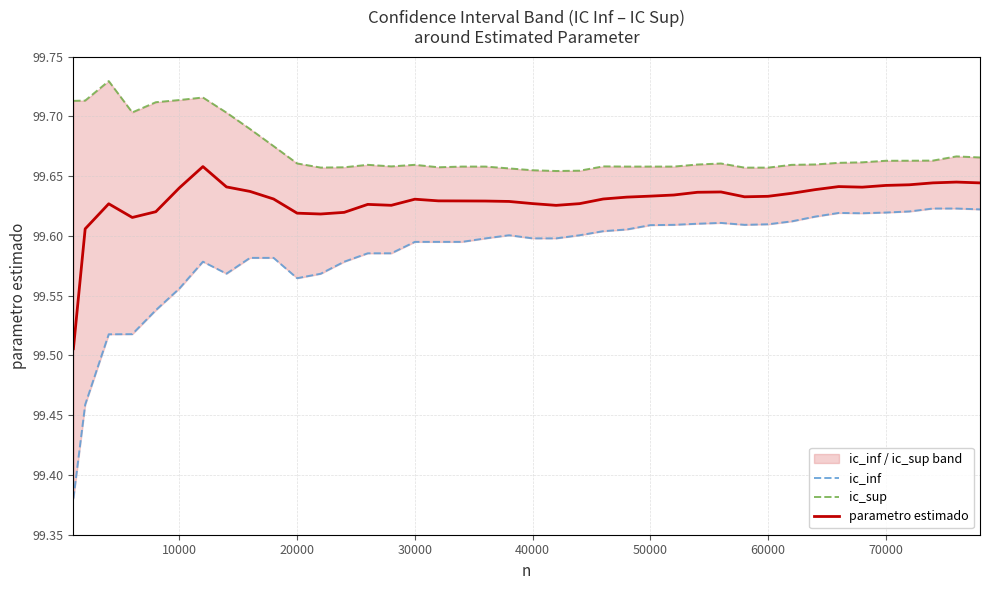

The parametro estimado series shows 63.1 at 40000. True or false?

False